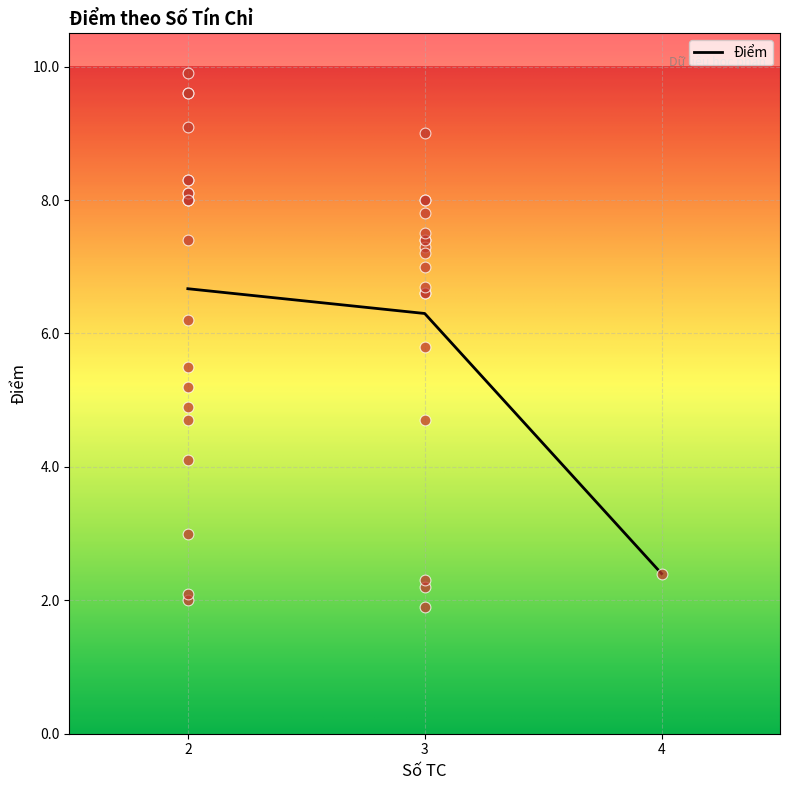

What is the minimum value for Điểm?

2.4